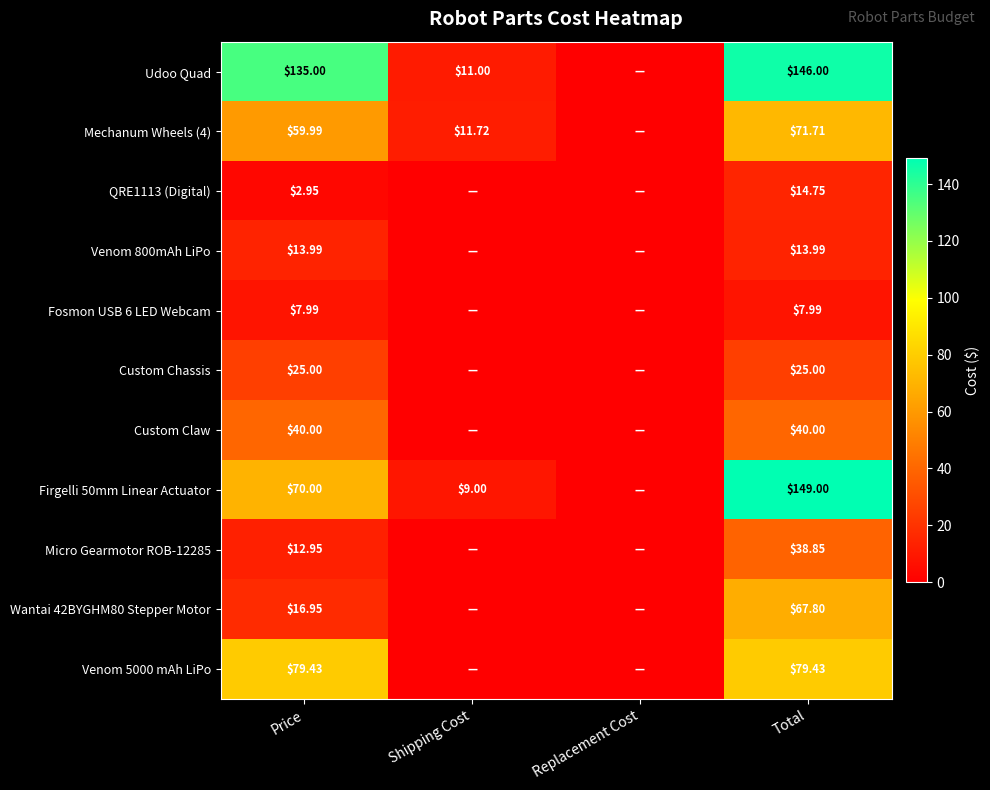

List the series in order of their peak value, lowest first.

Fosmon USB 6 LED Webcam, Venom 800mAh LiPo, QRE1113 (Digital), Custom Chassis, Micro Gearmotor ROB-12285, Custom Claw, Wantai 42BYGHM80 Stepper Motor, Mechanum Wheels (4), Venom 5000 mAh LiPo, Udoo Quad, Firgelli 50mm Linear Actuator